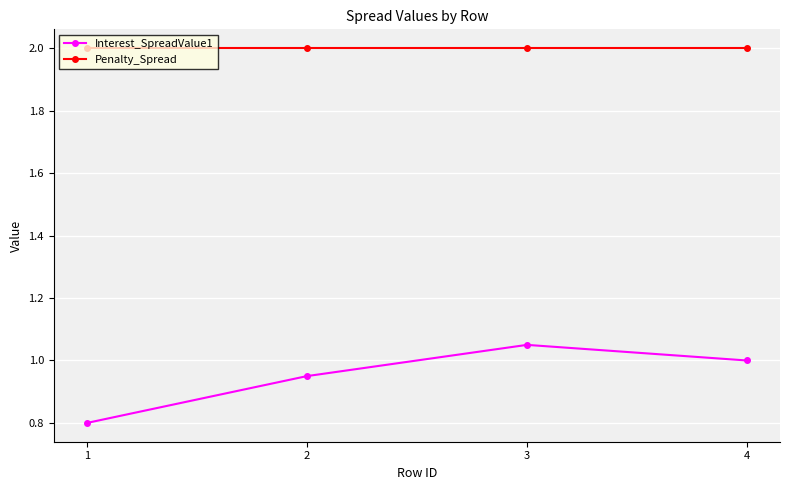

True or false: Interest_SpreadValue1 and Penalty_Spread intersect in this chart.

False